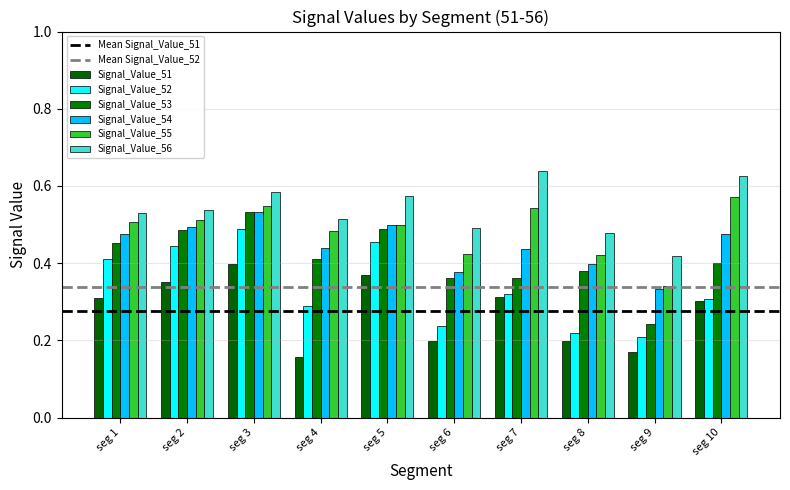

What is the value of the Signal_Value_52 bar at the 6th from the left?

0.2